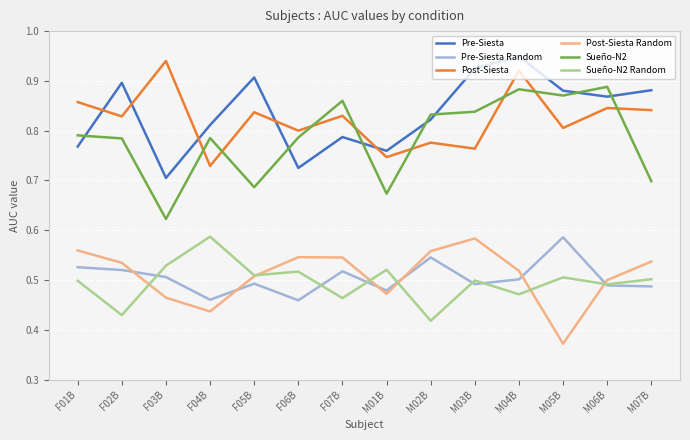

How many series are shown in this chart?

6